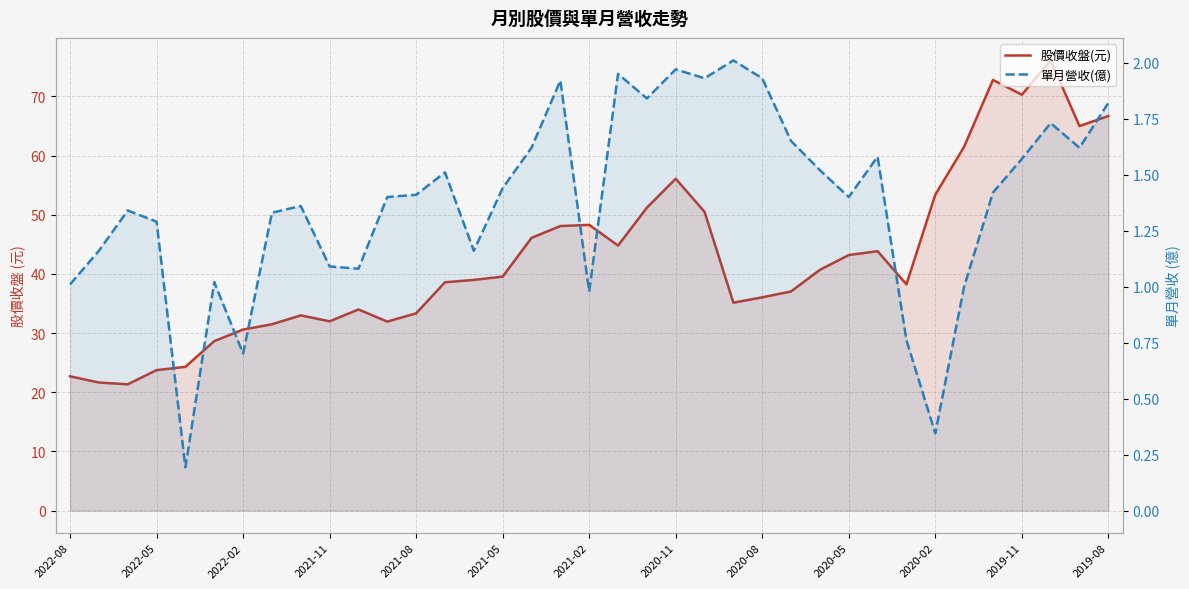

True or false: 股價收盤(元) and 單月營收(億) cross at least once.

False